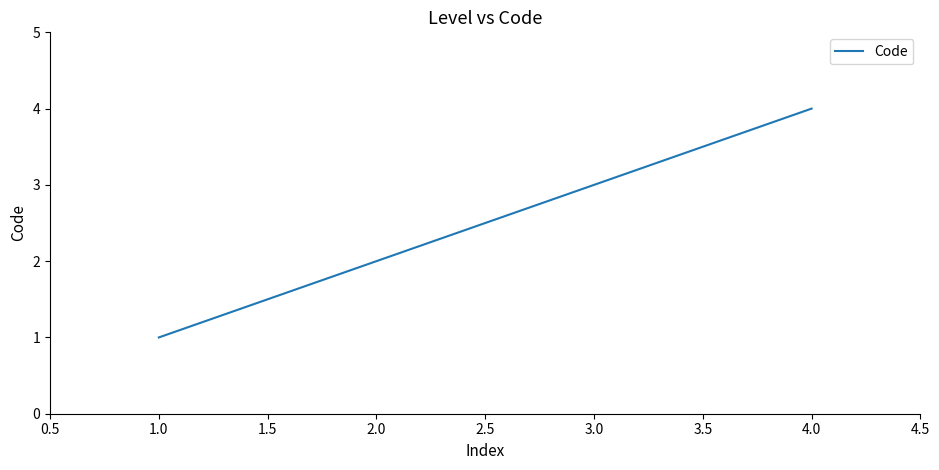

Count the values in the range 2 to 4.

3